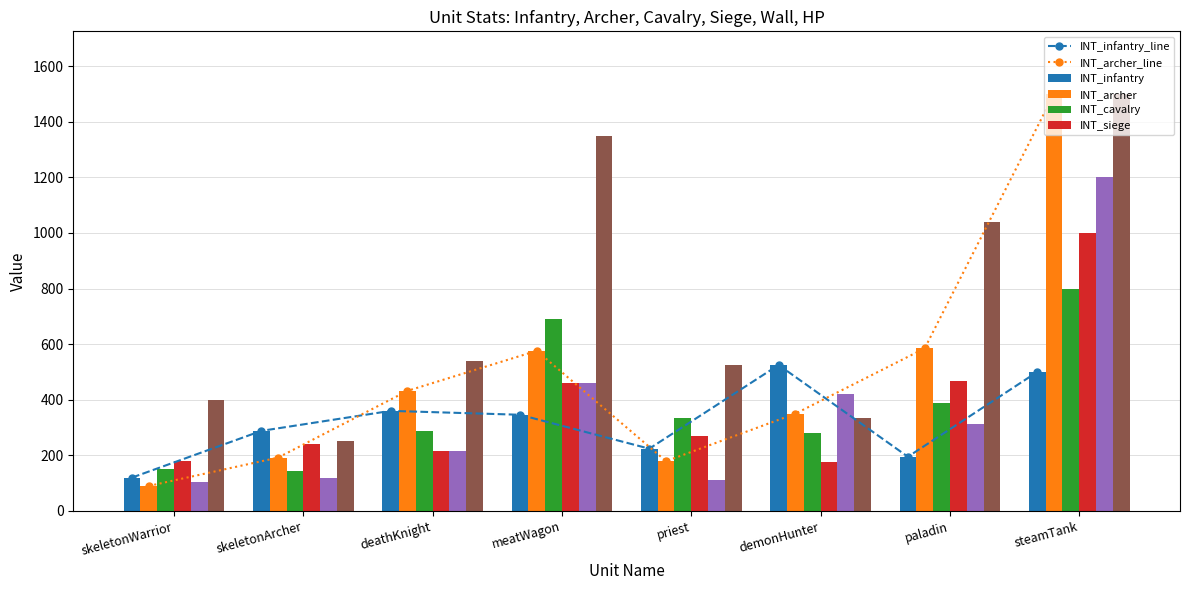

What is the label of the 4th bar from the left?

meatWagon